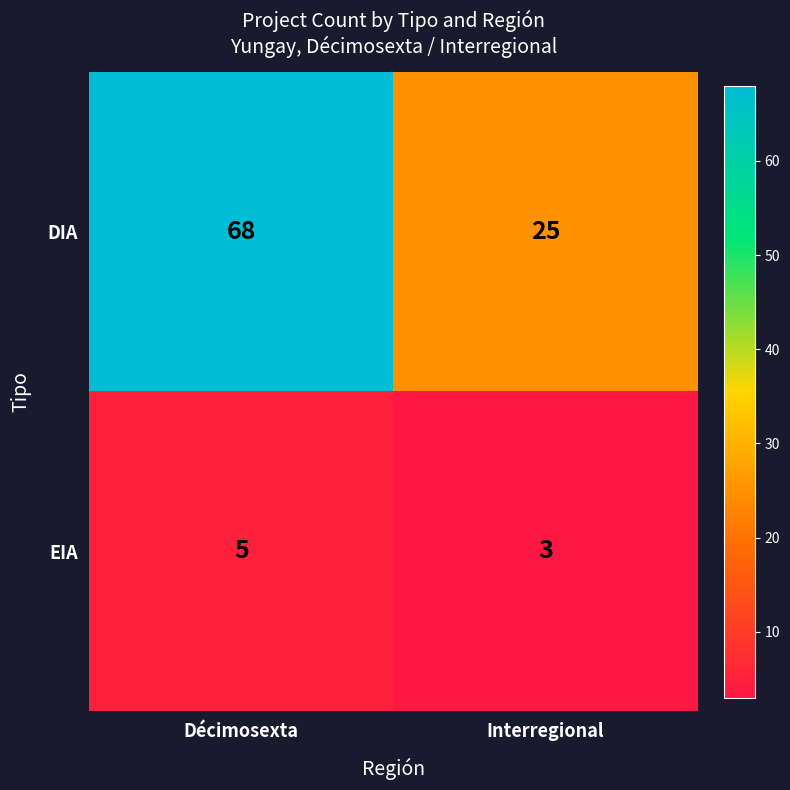

Read the EIA value at Interregional.

3